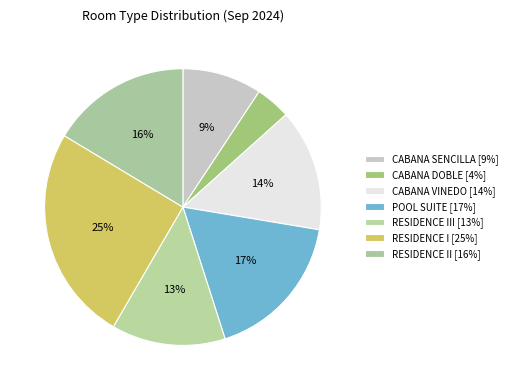

Count the number of slices in the pie.

7